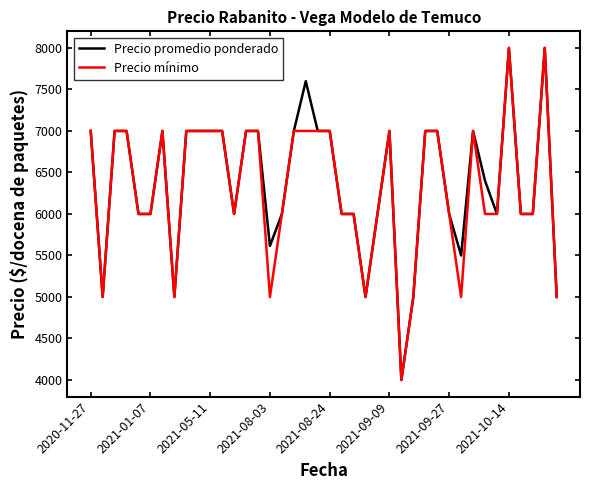

What is the smallest value displayed?

4000